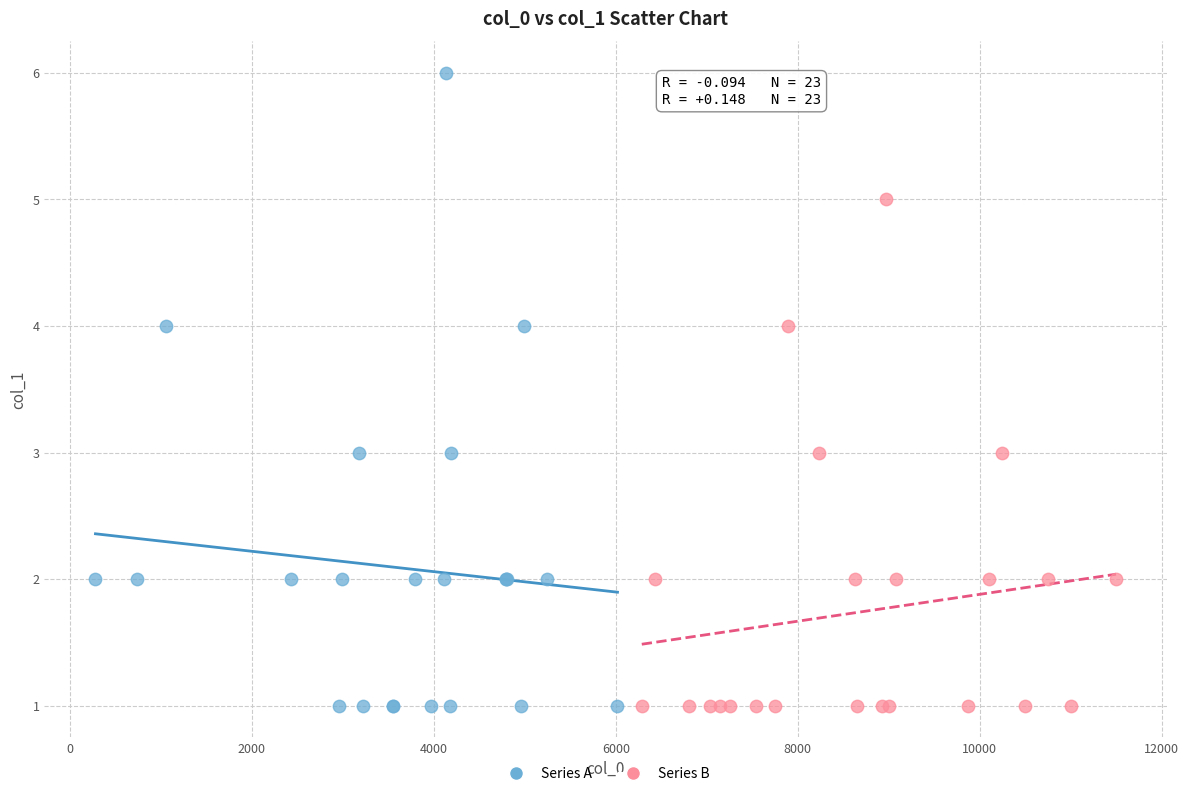

Which series has the widest spread of Y values?

Series A